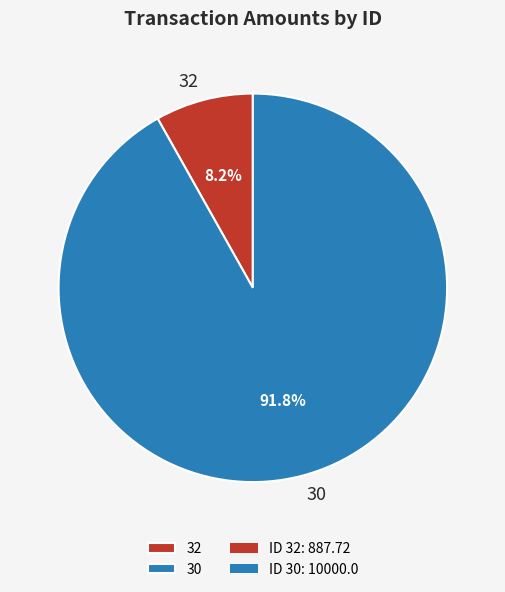

Which category accounts for the majority?

30